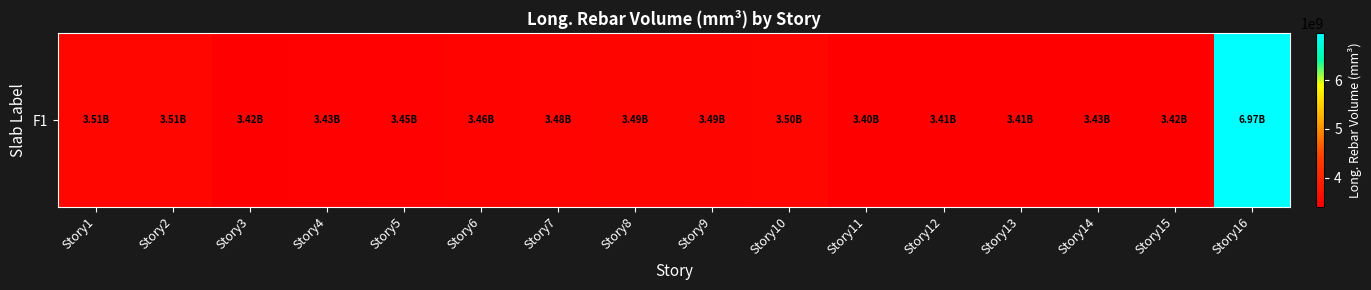

Rank the categories by value from highest to lowest.

Story16, Story2, Story1, Story10, Story9, Story8, Story7, Story6, Story5, Story4, Story14, Story15, Story3, Story13, Story12, Story11